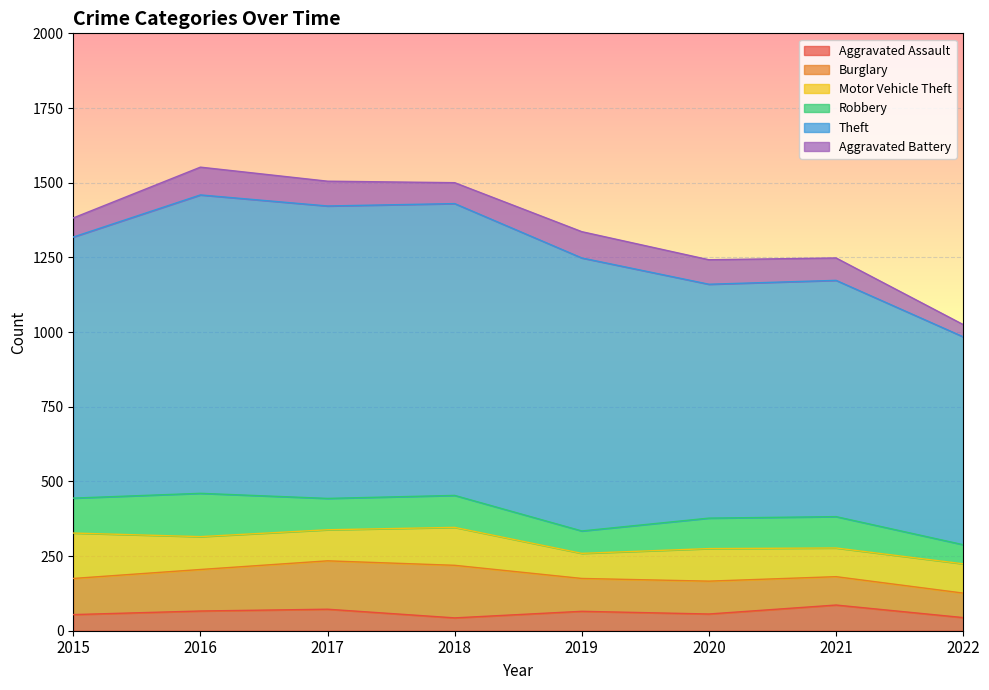

Is it true that Aggravated Battery equals 44 at 2016?

False